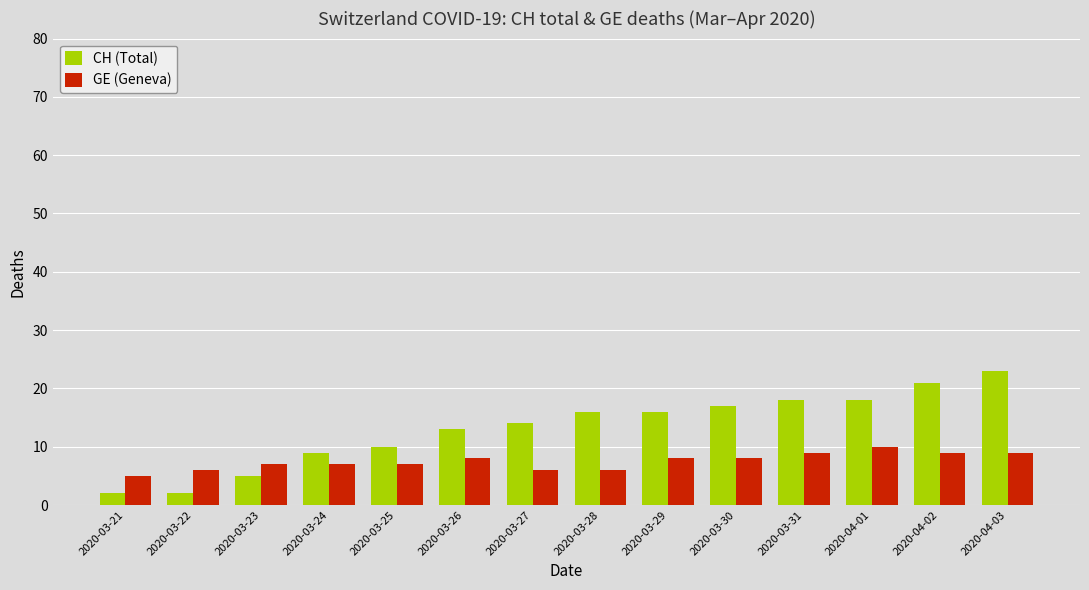

Is it true that GE (Geneva) equals 11 at 2020-03-26?

False